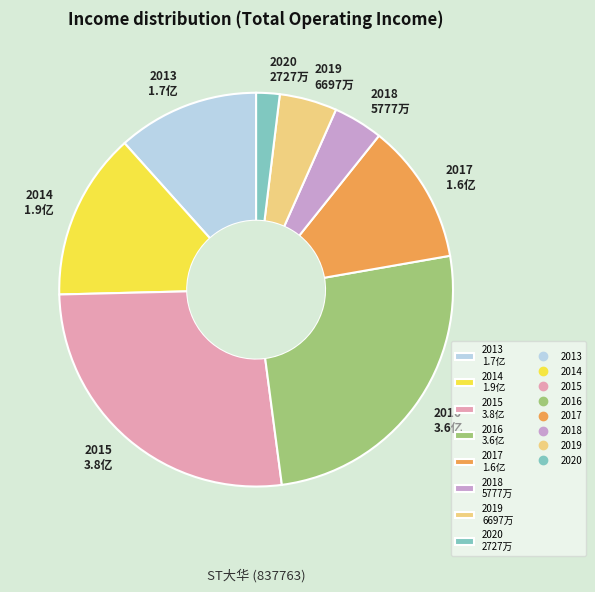

Is it true that 2020 2727万 is 2% of the pie?

True